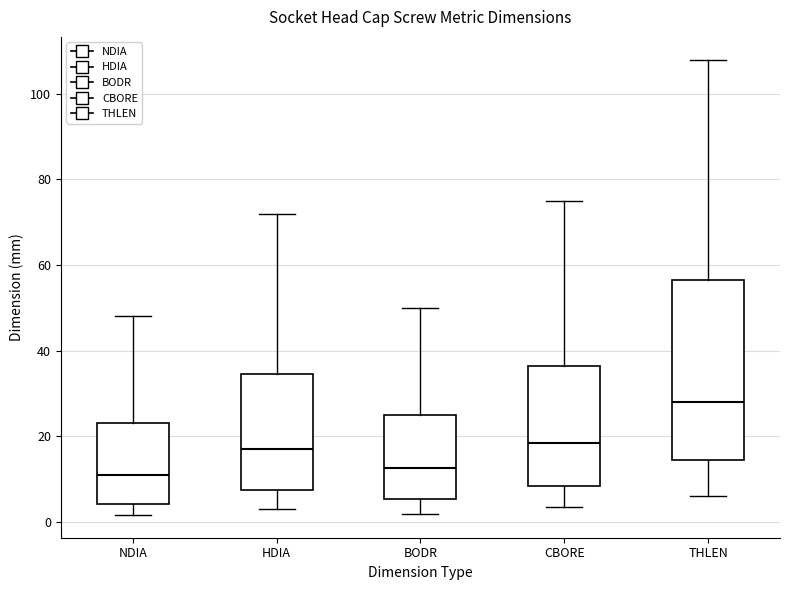

Where does the upper whisker of the box for THLEN end on the y-axis? The values are not printed on the chart, so give them approximately, as read against the axis.

108